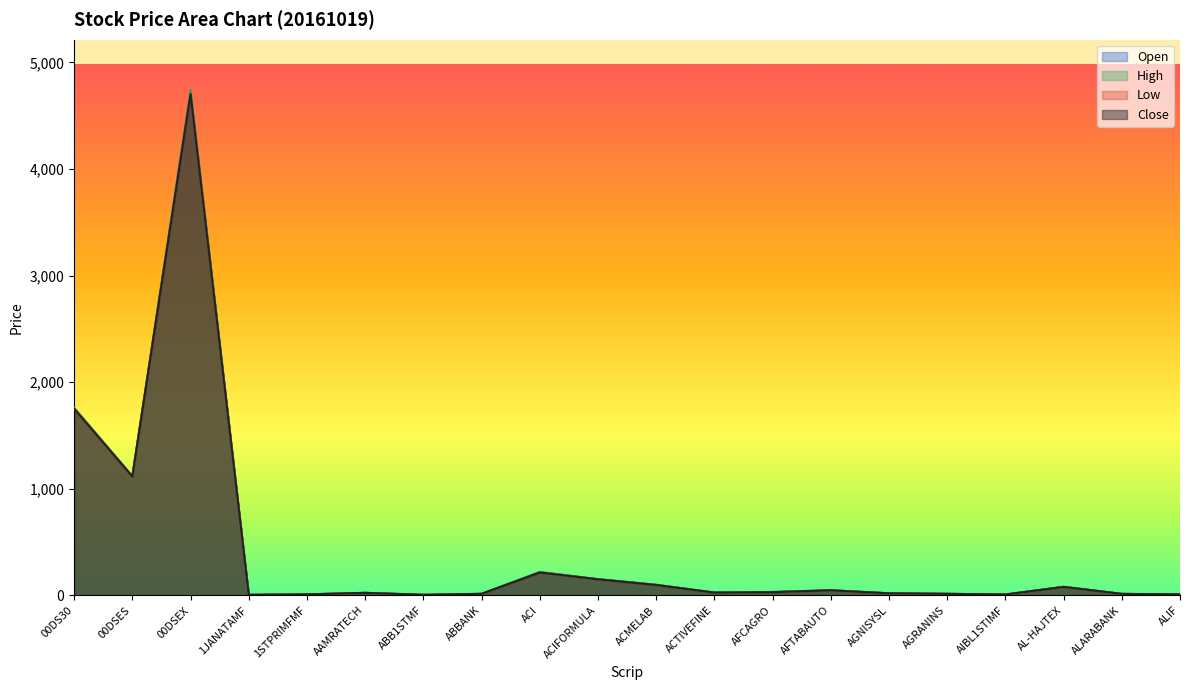

List the labels in order of Close value, largest first.

00DSEX, 00DS30, 00DSES, ACI, ACIFORMULA, ACMELAB, AL-HAJTEX, AFTABAUTO, AFCAGRO, ACTIVEFINE, AAMRATECH, AGNISYSL, ABBANK, AGRANINS, ALARABANK, 1STPRIMFMF, ALIF, AIBL1STIMF, ABB1STMF, 1JANATAMF